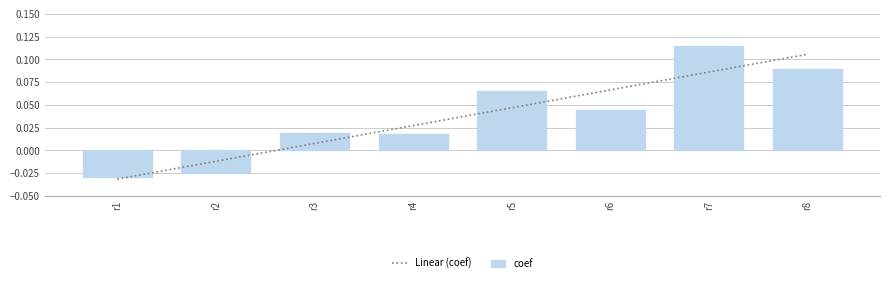

List the labels in order of value, smallest first.

r1, r2, r4, r3, r6, r5, r8, r7